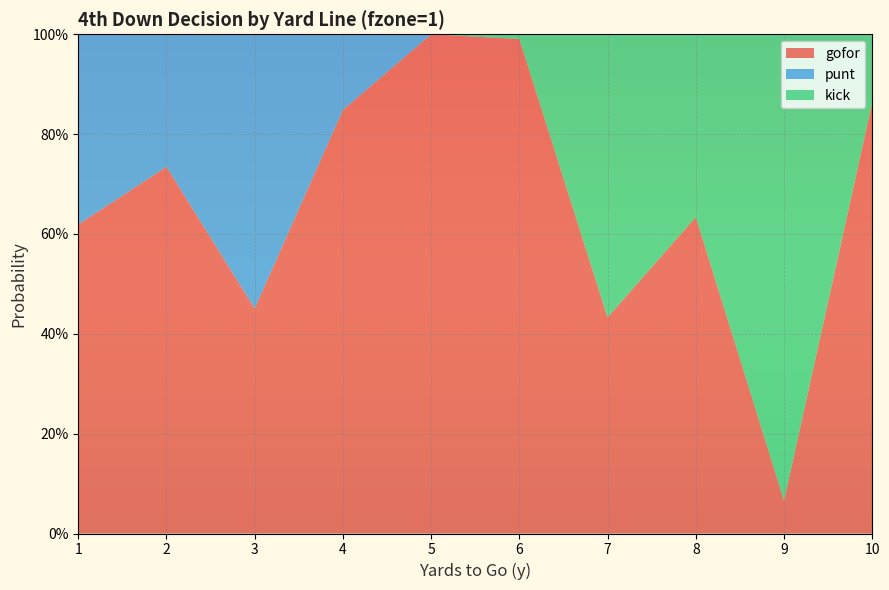

Reading left to right, list all the values displayed in this chart.

gofor: 0.6	0.7	0.5	0.8	1.0	1.0	0.4	0.6	0.1	0.9
punt: 0.4	0.3	0.5	0.2	0.0	0.0	0.0	0.0	0.0	0.0
kick: 0.0	0.0	0.0	0.0	0.0	0.0	0.6	0.4	0.9	0.1